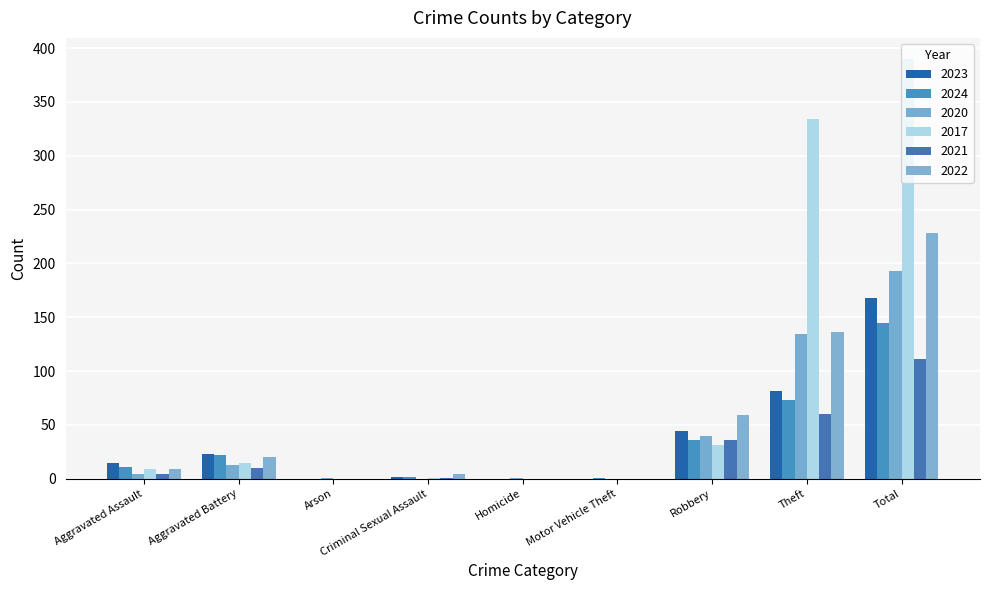

How many categories are shown in the chart?

9